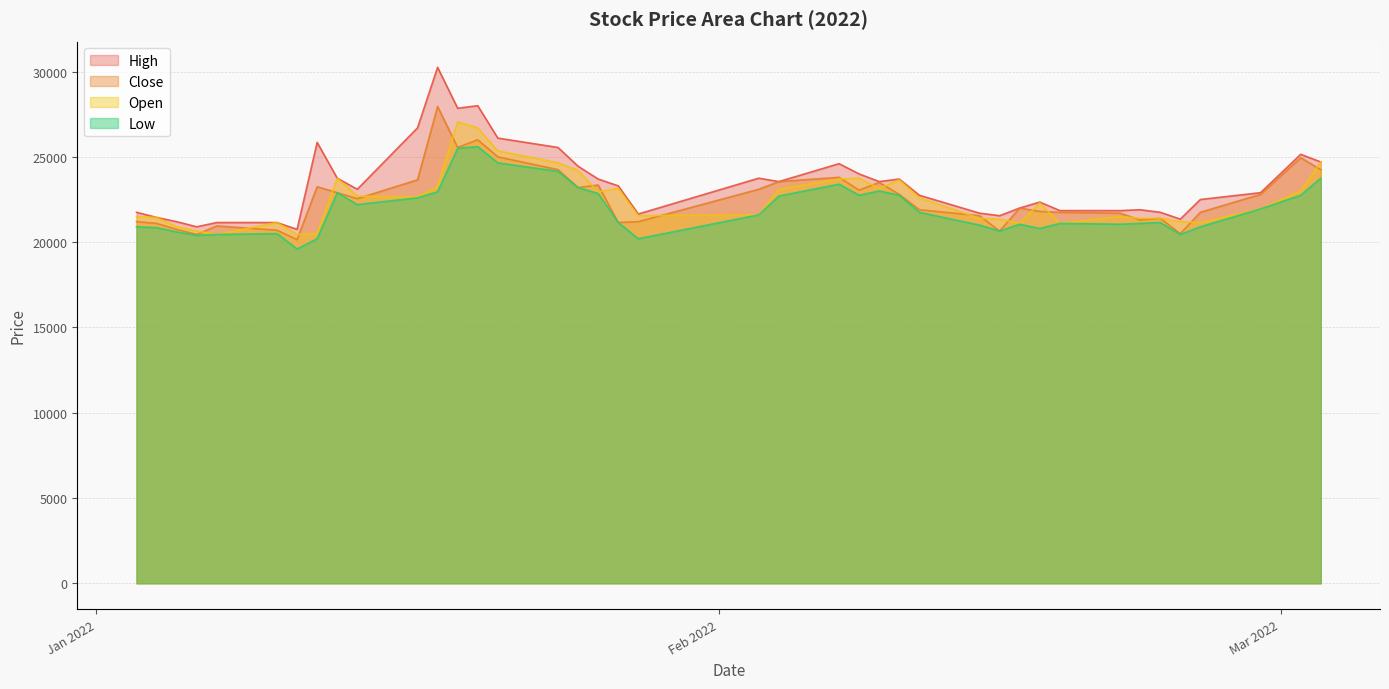

Which series has the widest spread of values?

High